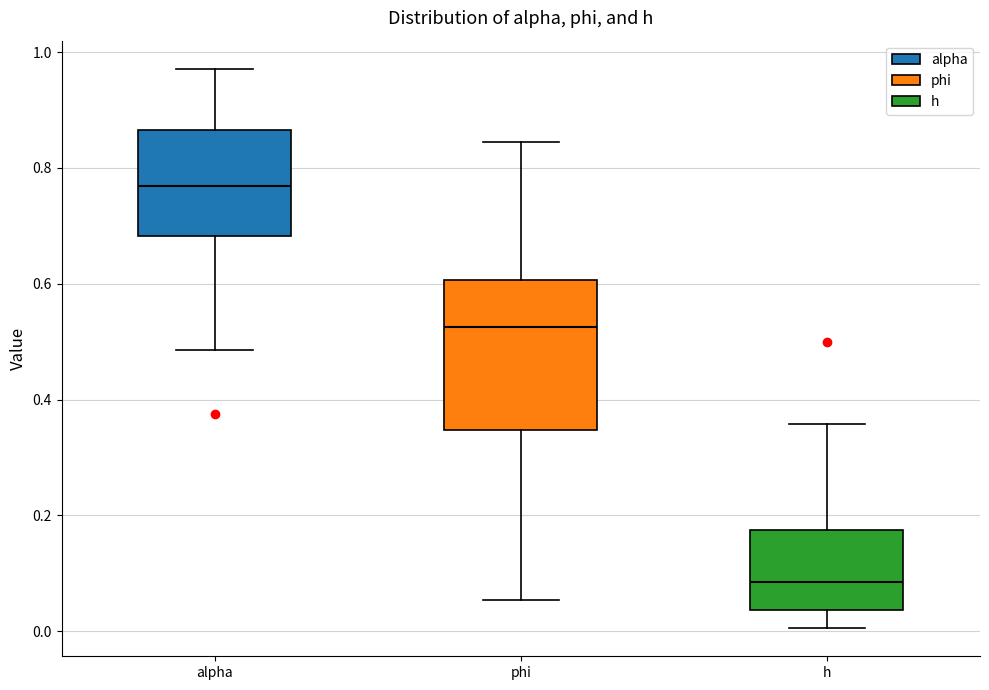

Reading left to right, transcribe this box plot: for each box, give where its median line is, the range the box spans, and where its two whiskers end, as read against the y-axis. The values are not printed on the chart, so give them approximately, as read against the axis.

alpha: median 0.76, box 0.68 to 0.86, whiskers 0.48 to 0.98
phi: median 0.52, box 0.34 to 0.60, whiskers 0.06 to 0.84
h: median 0.08, box 0.04 to 0.18, whiskers 0.00 to 0.36